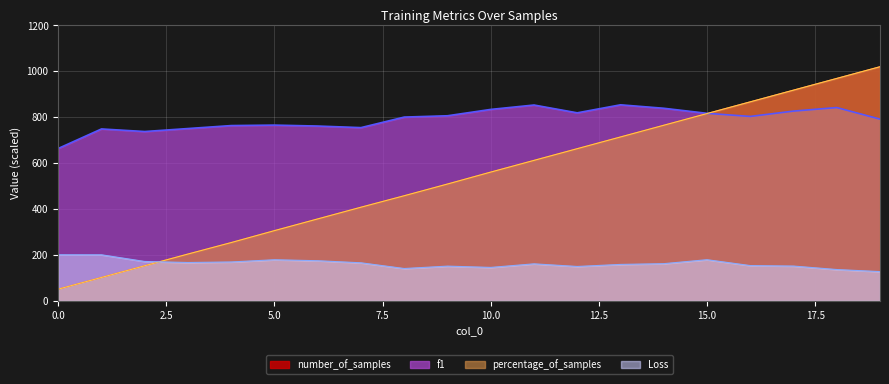

Does the chart display data point markers on the line(s)?

No